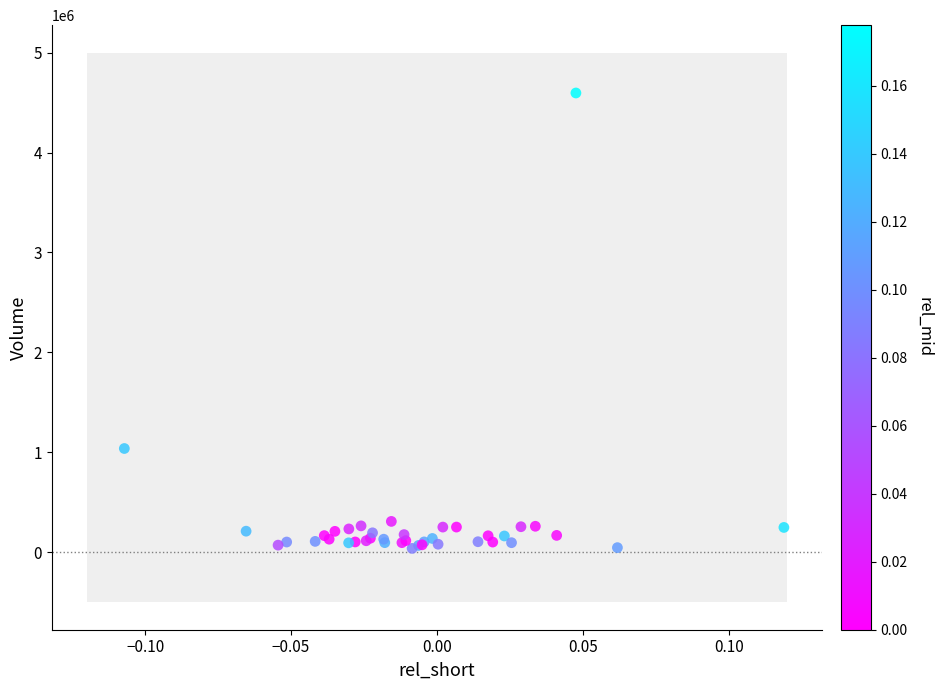

What Y value in the scatter plot is closest to 2317550?

1038500